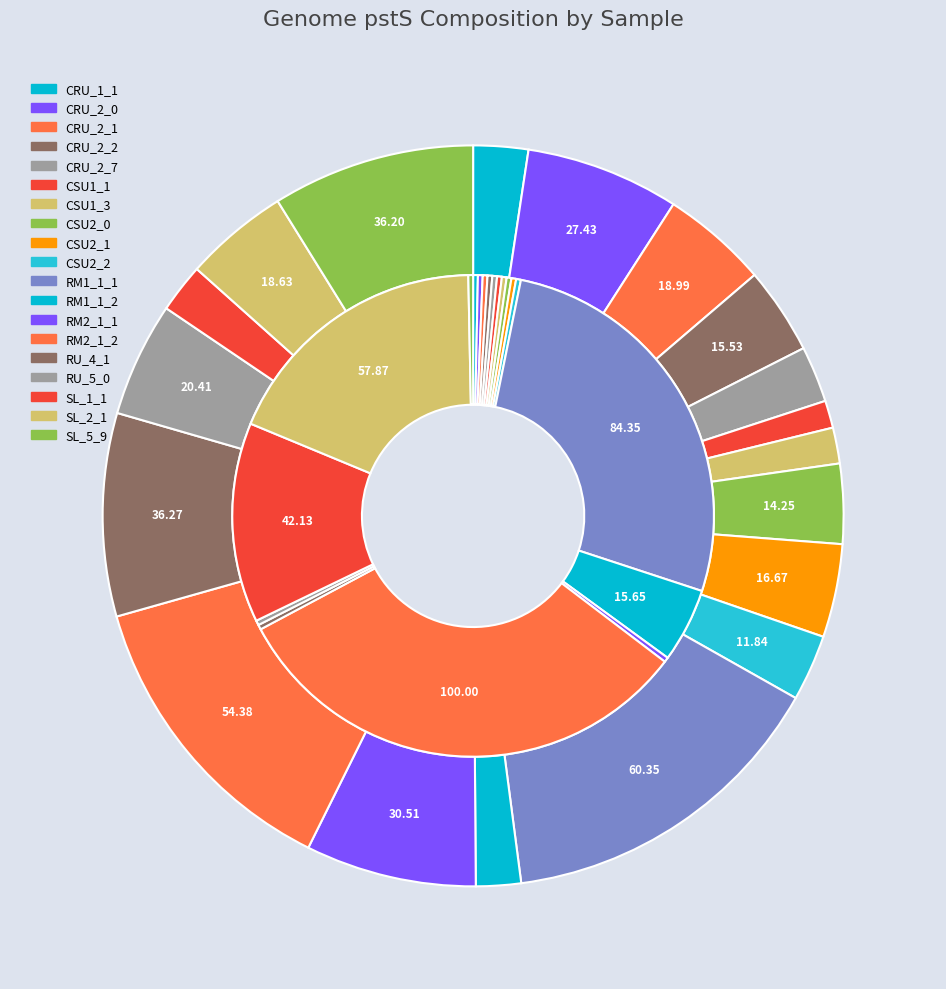

To the nearest percent, what is the difference between the 12 and 14 slice percentages?

1%